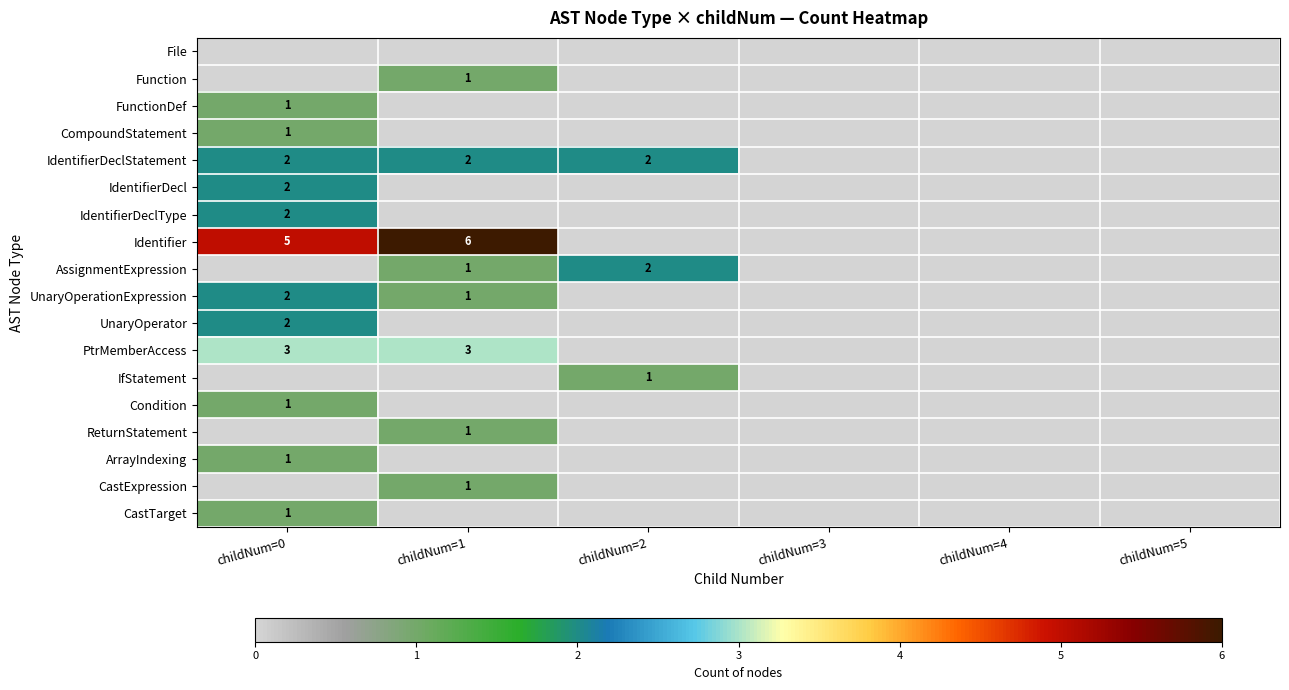

The value of ReturnStatement at childNum=1 is 0. True or false?

False